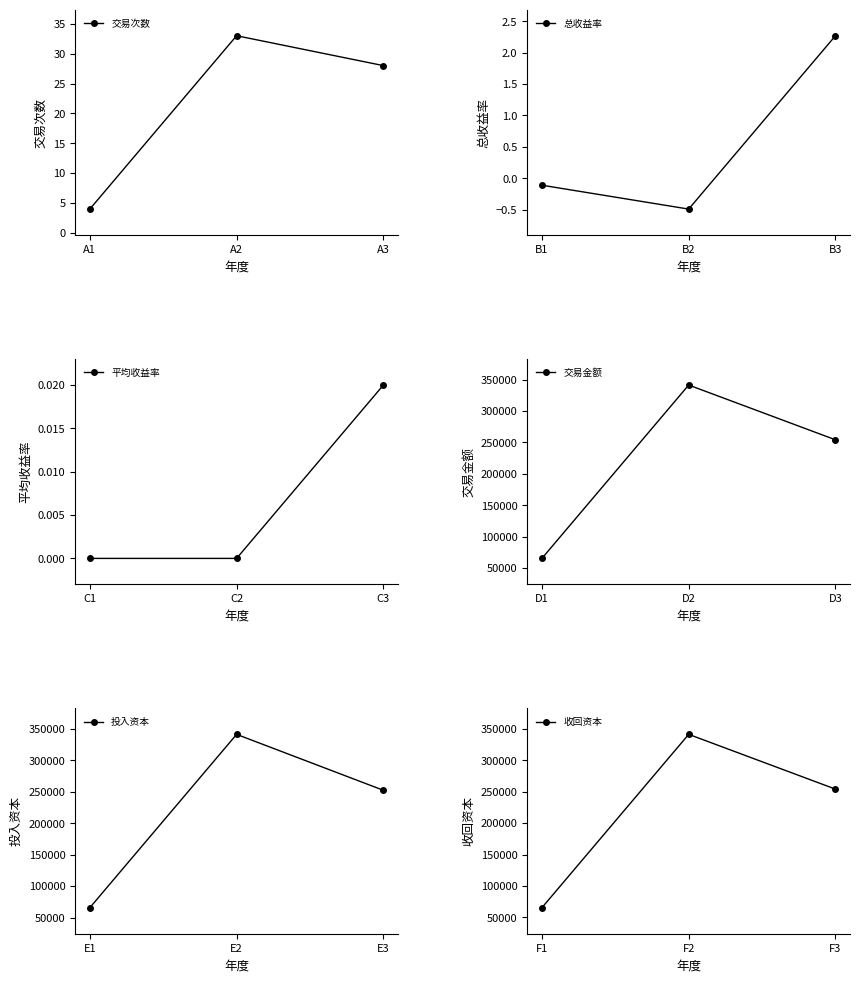

Which series has the largest range (max minus min)?

交易金额